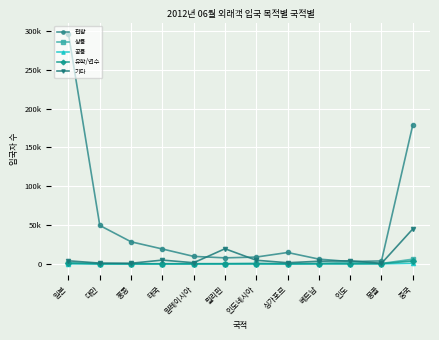

What are all the series names shown in the legend?

관광, 상용, 공용, 유학/연수, 기타